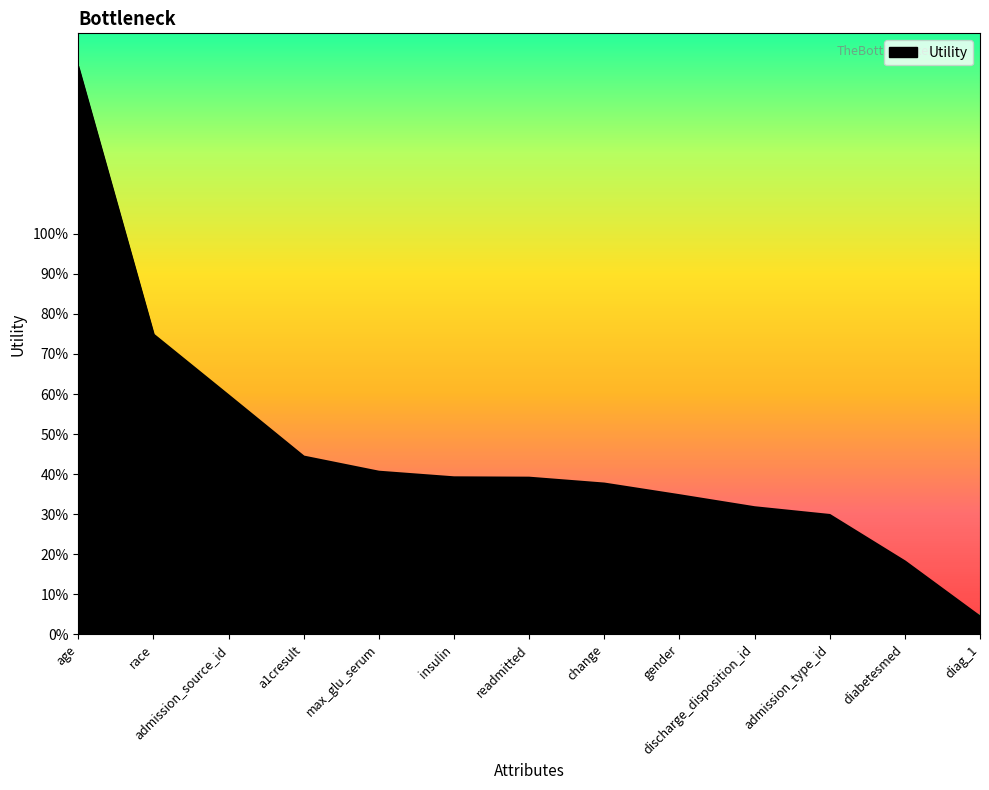

What is the value of the 4th point from the left?

0.4